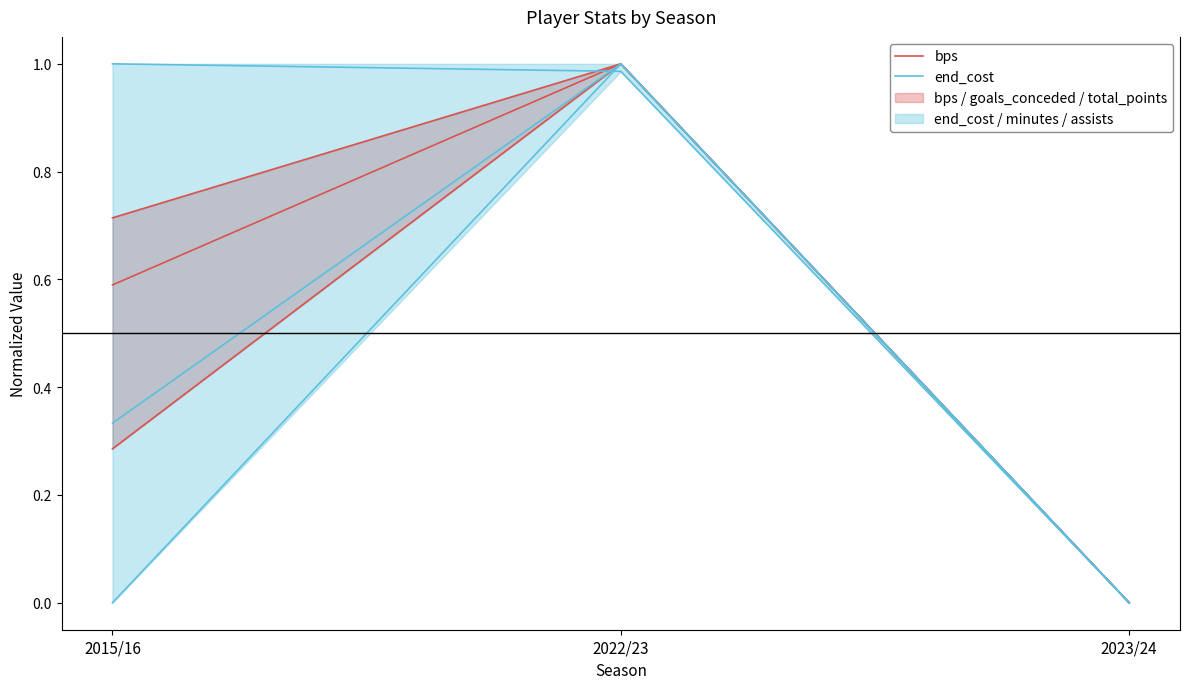

How many values in end_cost are above zero?

2